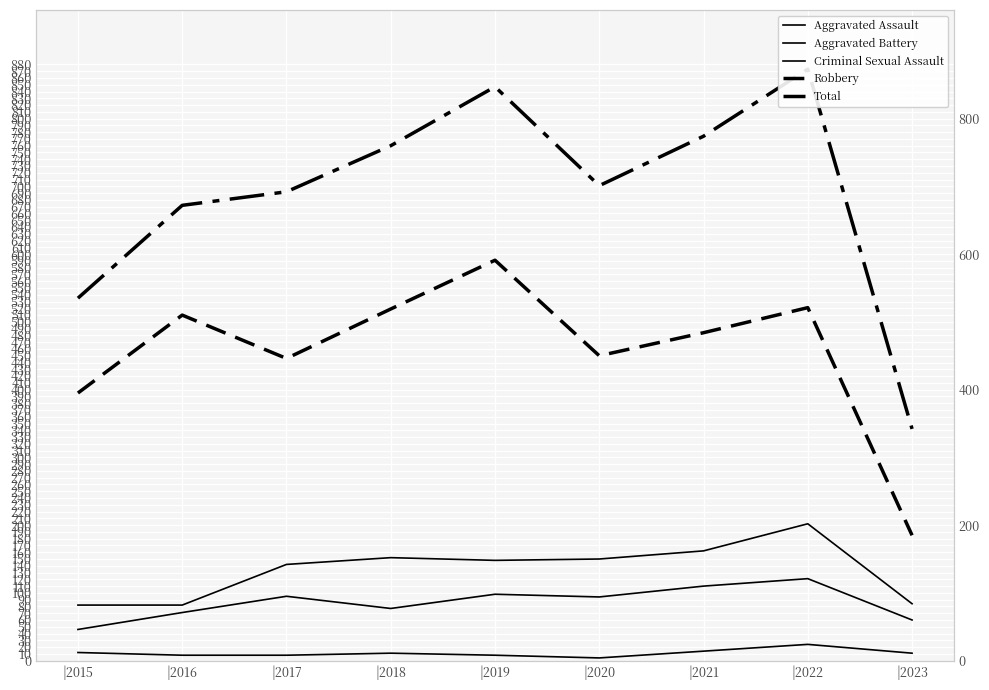

How many interior local peaks does the Aggravated Battery series have?

2